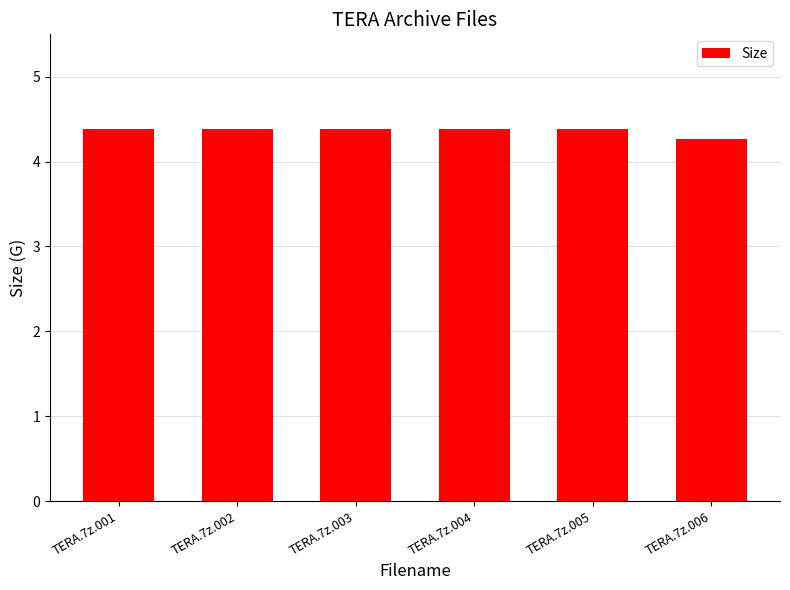

Which has a higher value, TERA.7z.001 or TERA.7z.006?

TERA.7z.001